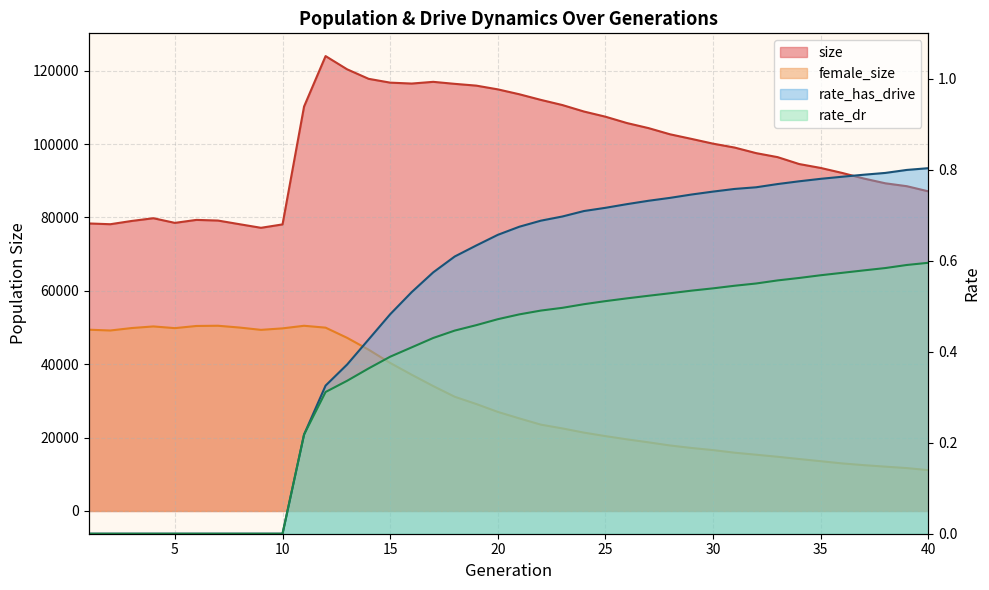

Is it true that size equals 87108.0 at 40?

True